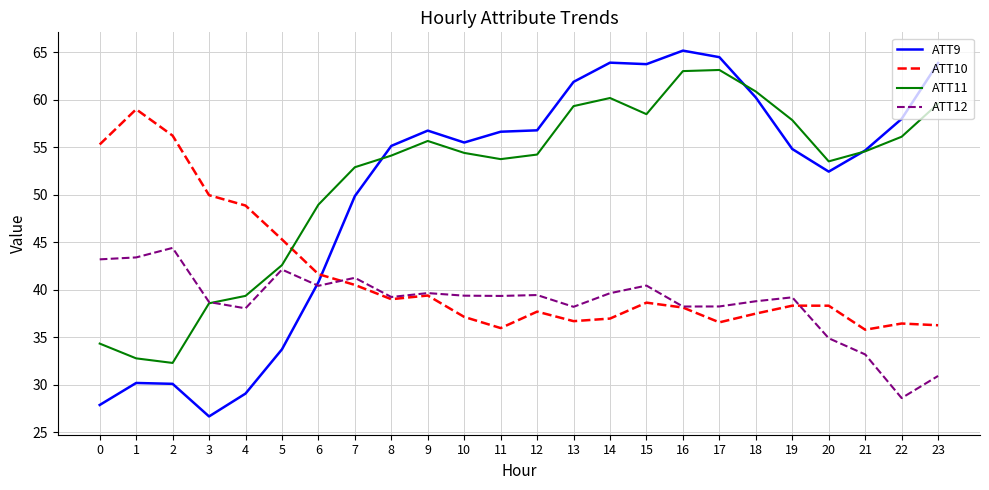

What is the maximum value shown in the chart?

65.2